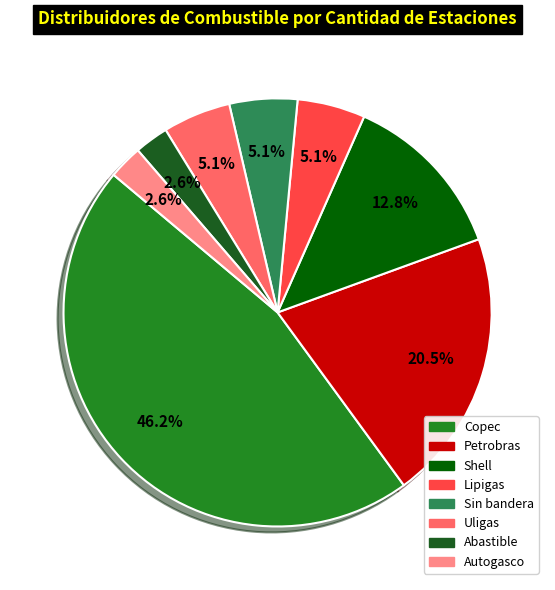

To the nearest percent, what portion does Lipigas represent?

5%